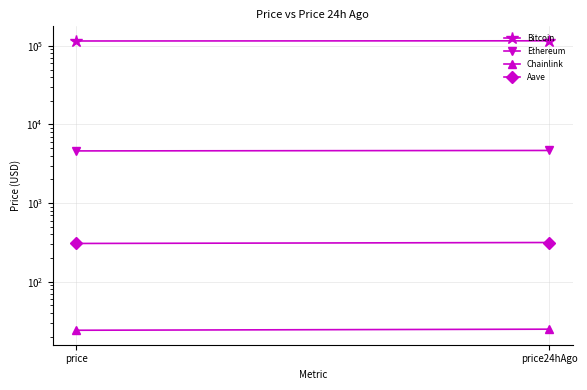

What is the difference between the Ethereum values at price and price24hAgo?

60.3